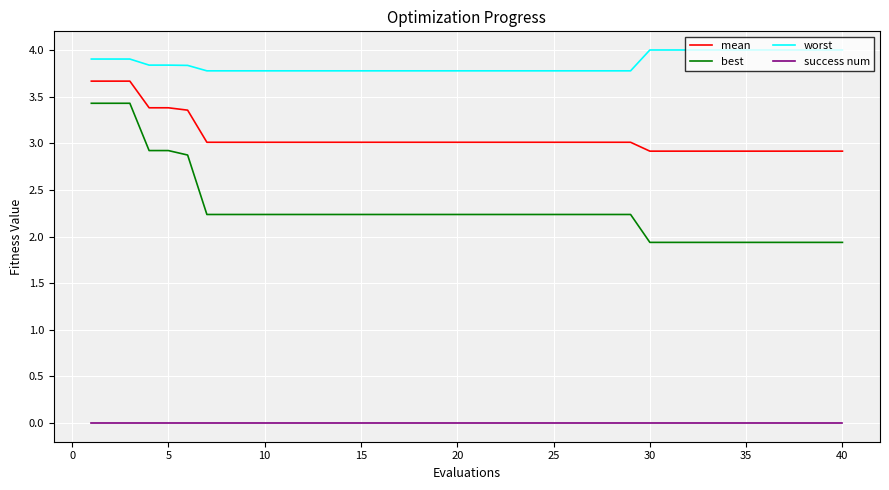

Which series has the widest spread of values?

best